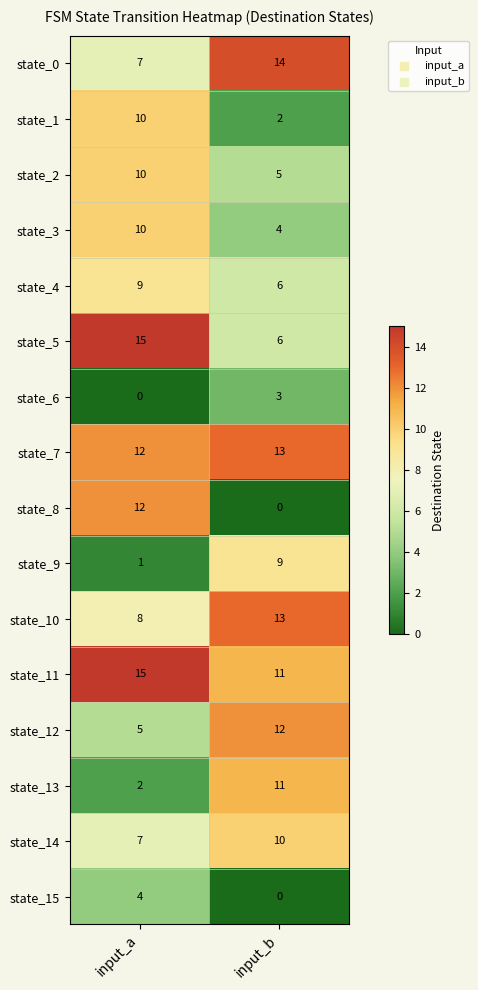

Is the value of state_5 at input_b greater than the value of state_0 at input_a?

No